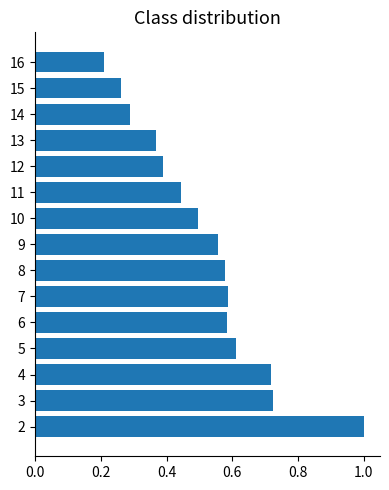

Where is the data nearest to the value 0?

16